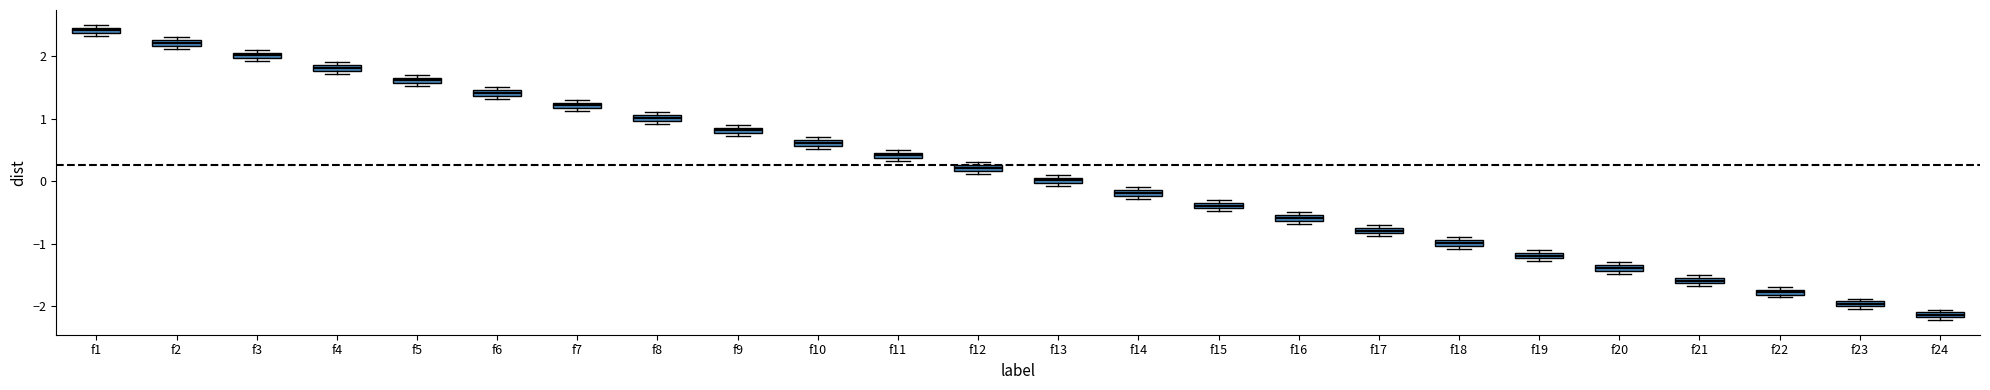

Which box has the highest median line?

f1